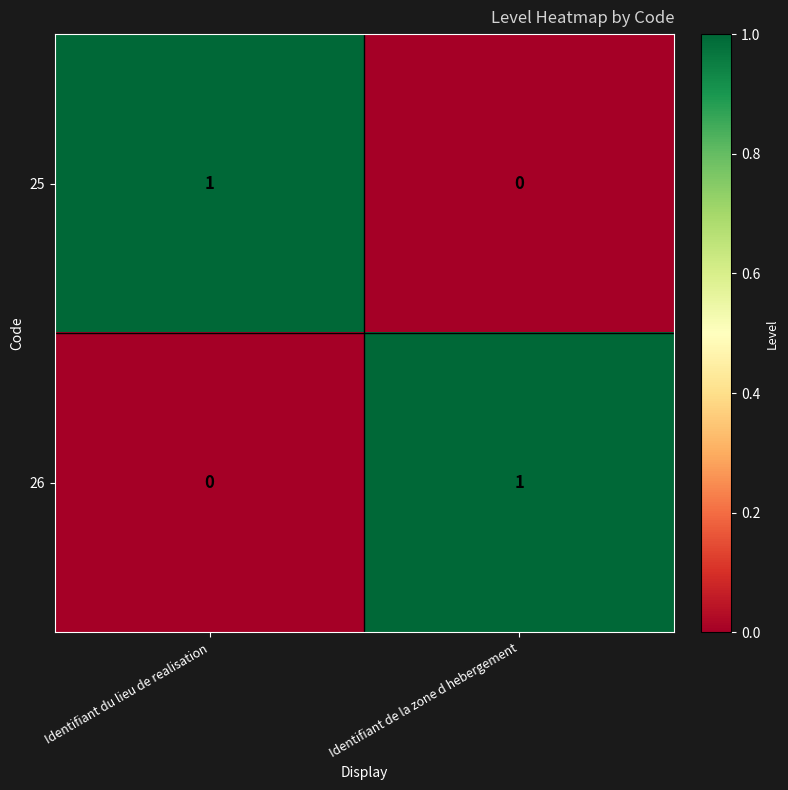

Reading right to left, what are all the values shown in this chart?

25: Identifiant de la zone d hebergement=0	Identifiant du lieu de realisation=1
26: Identifiant de la zone d hebergement=1	Identifiant du lieu de realisation=0